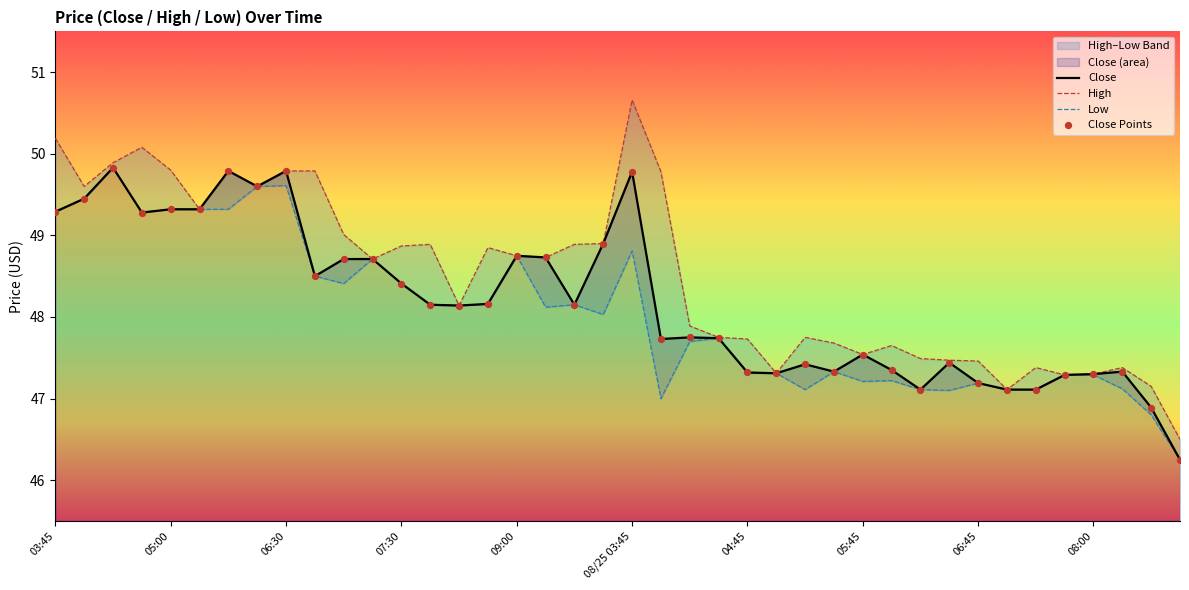

Which series has the largest total across all categories?

High